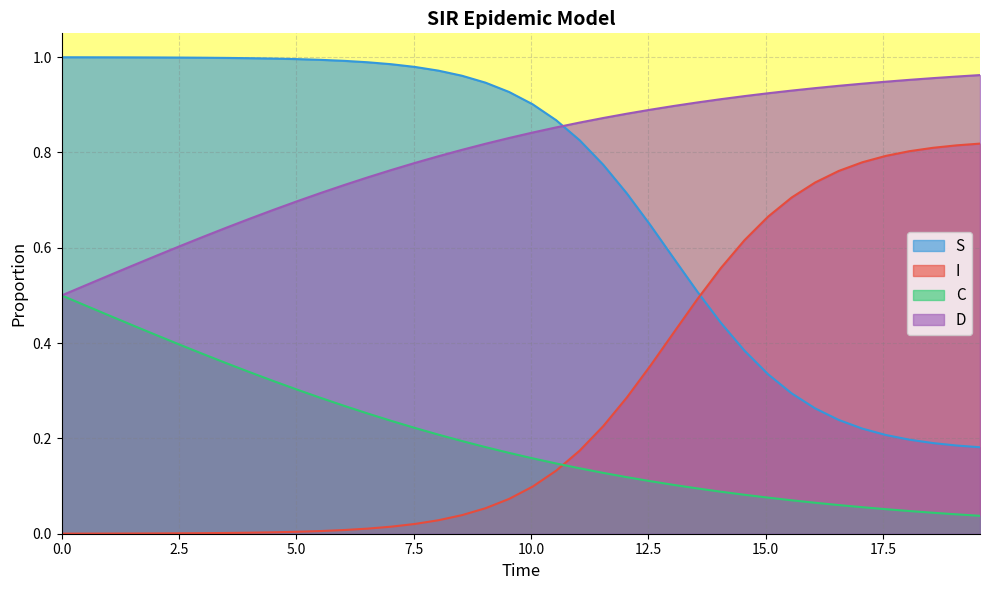

Which series ends up on top after the final intersection of S and D?

D